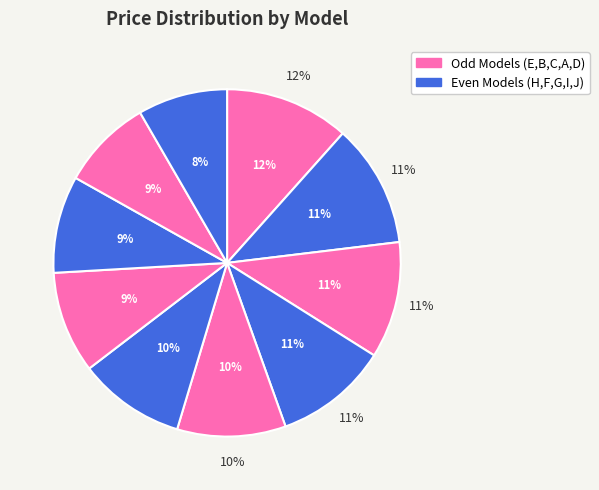

Is there any slice that represents more than half of the pie?

No